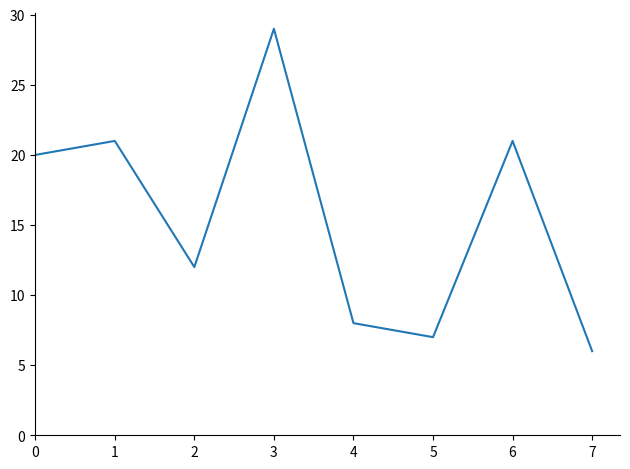

What value does the data have at 5, to the nearest 5?

5